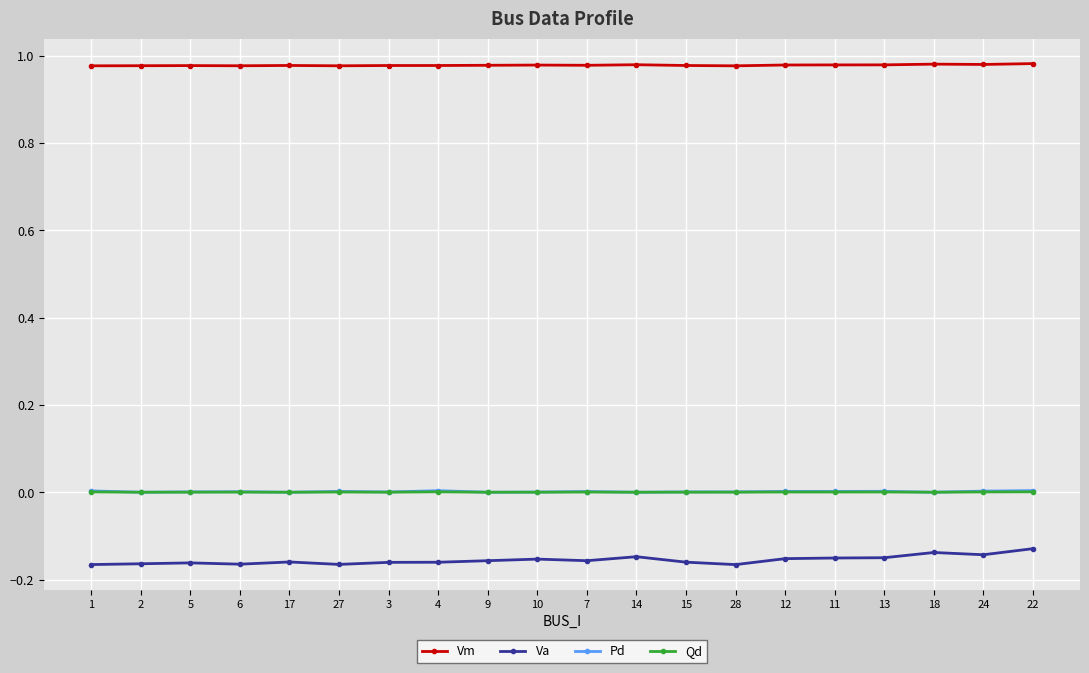

True or false: Va and Pd intersect in this chart.

False